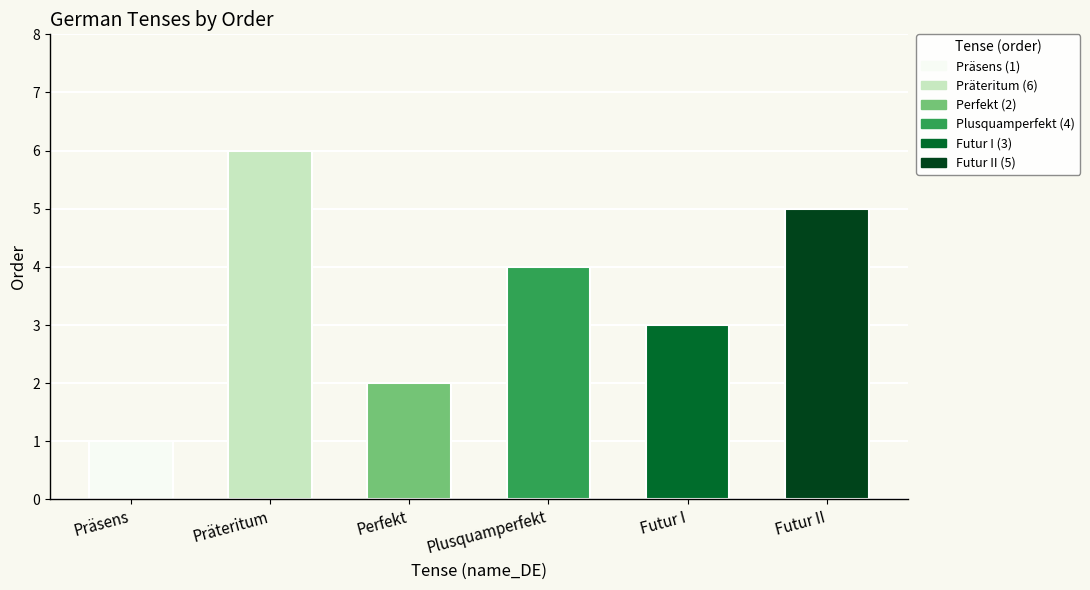

Reading right to left, list all the values displayed in this chart.

5	3	4	2	6	1